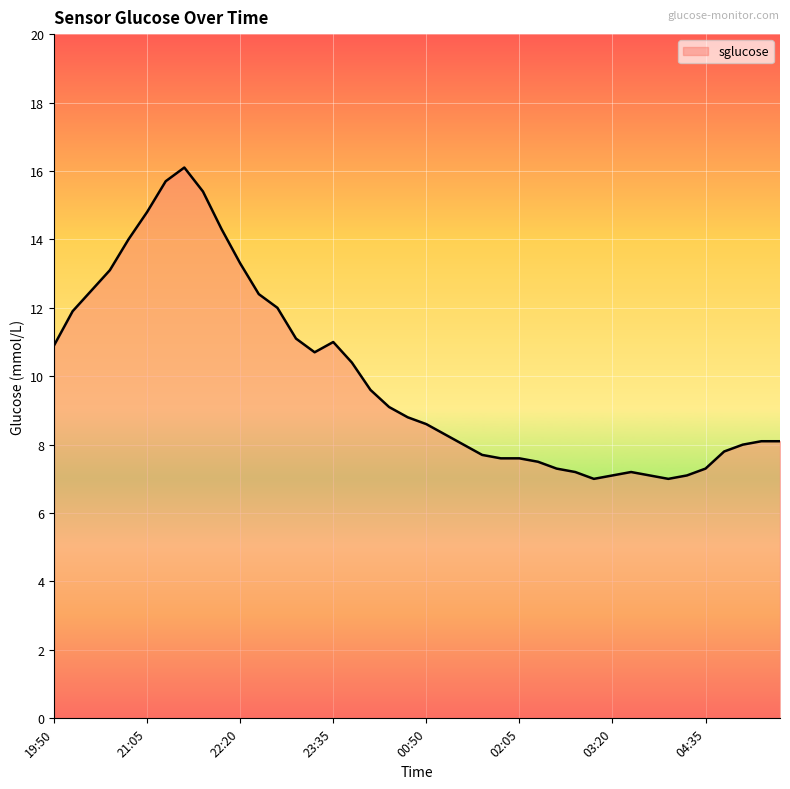

Does the chart display data point markers on the line(s)?

No